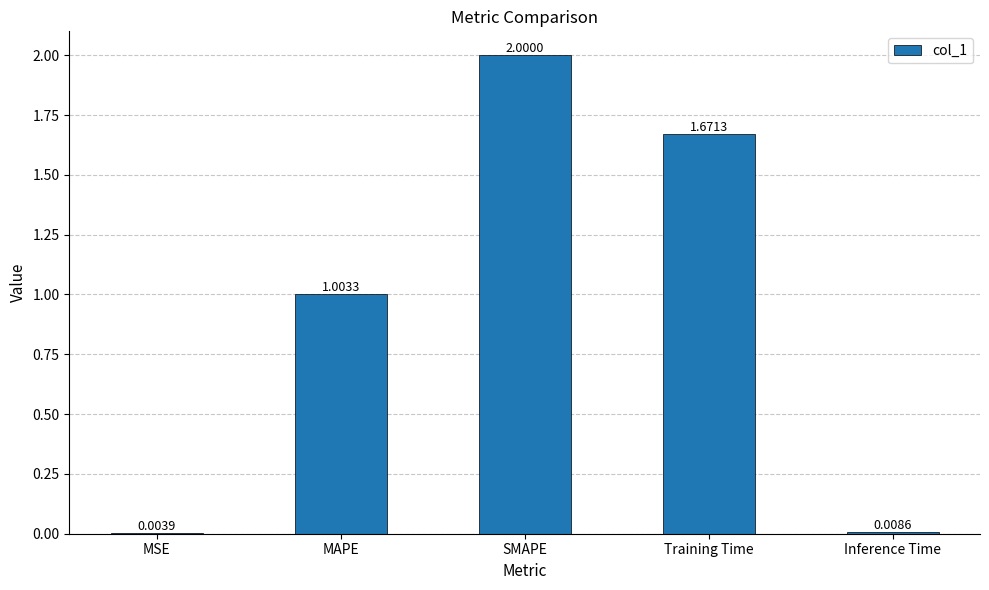

What is the maximum value shown in the chart?

2.0